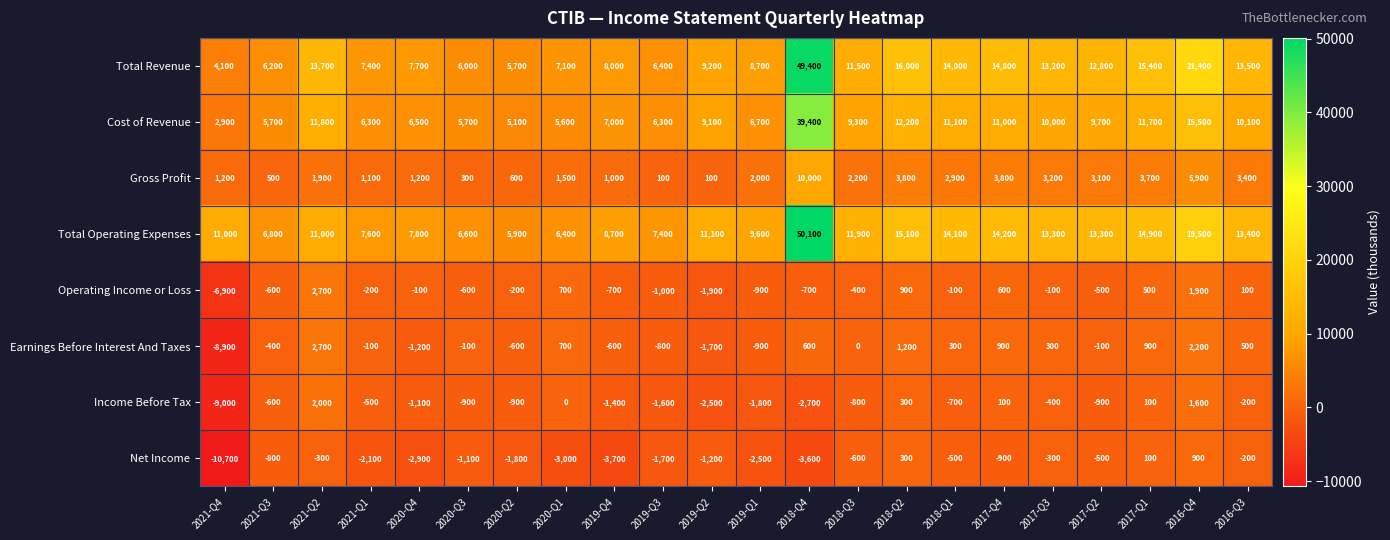

What is the difference between the maximum and minimum values in the Operating Income or Loss series?

9600